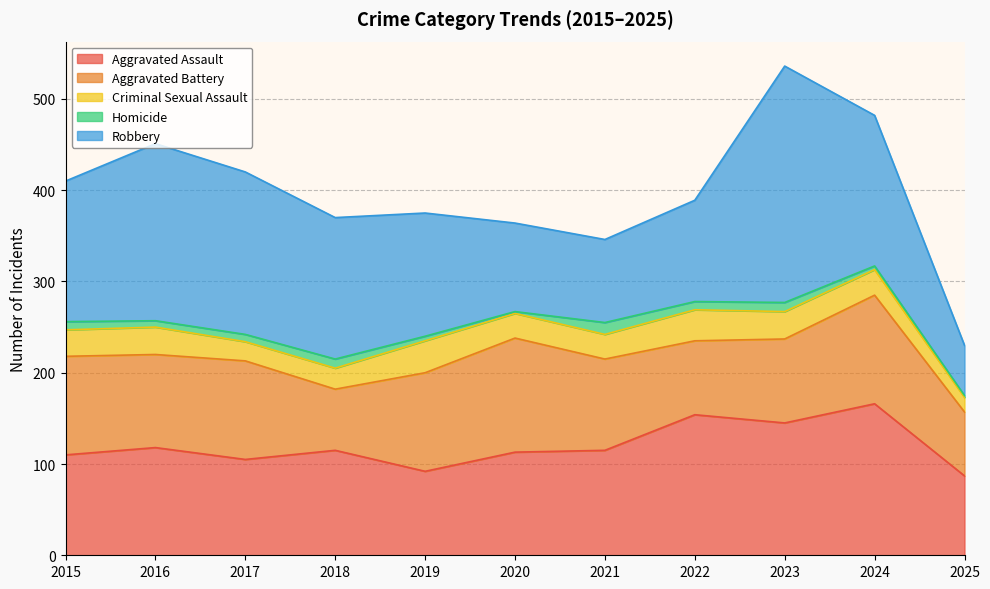

In Aggravated Battery, how many points are higher than both neighbors (excluding endpoints)?

3